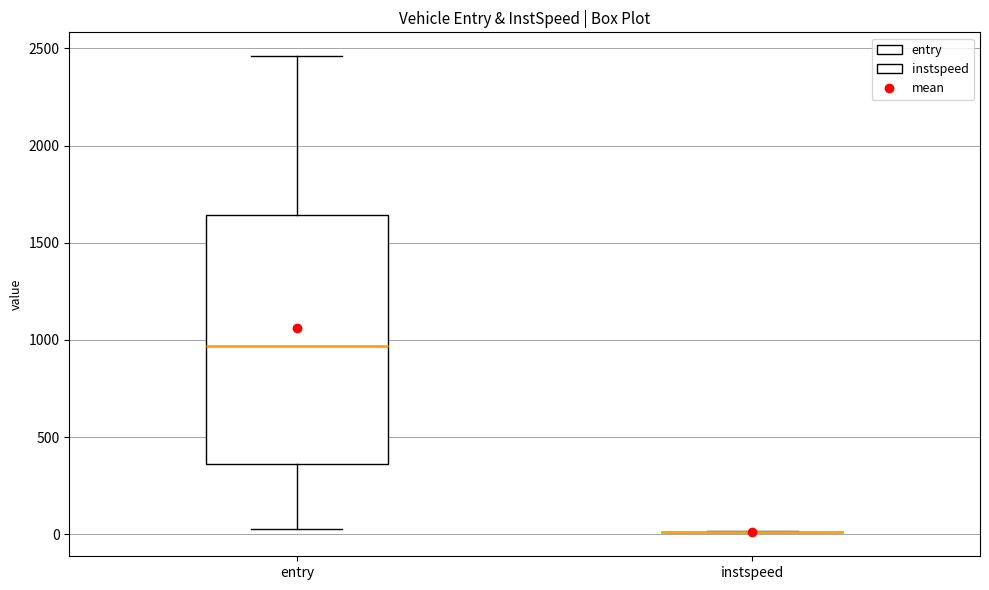

Comparing the boxes themselves (not the whiskers), which one is the tallest?

entry